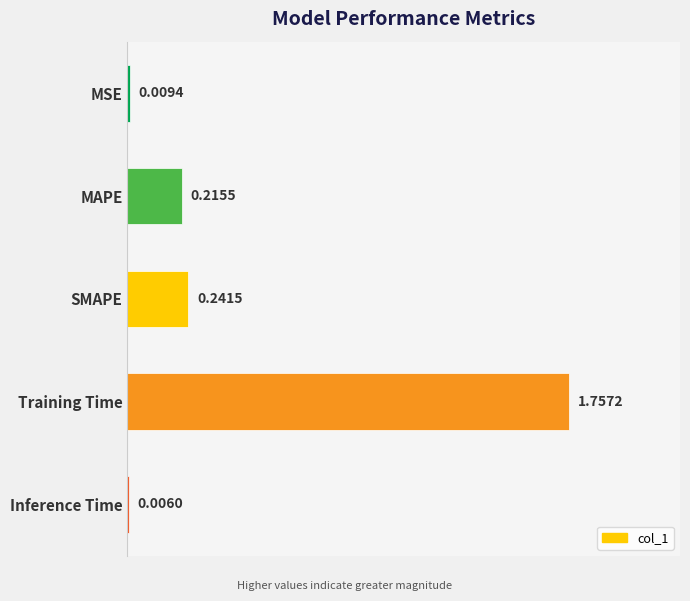

At which label is the value closest to 0?

Inference Time